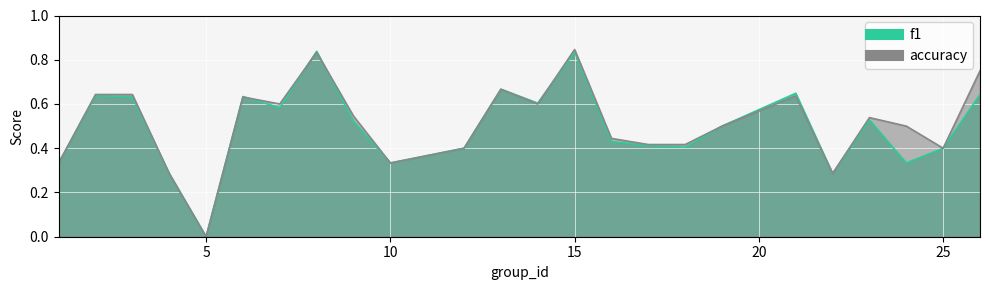

How many accuracy values are between 0 and 1?

24